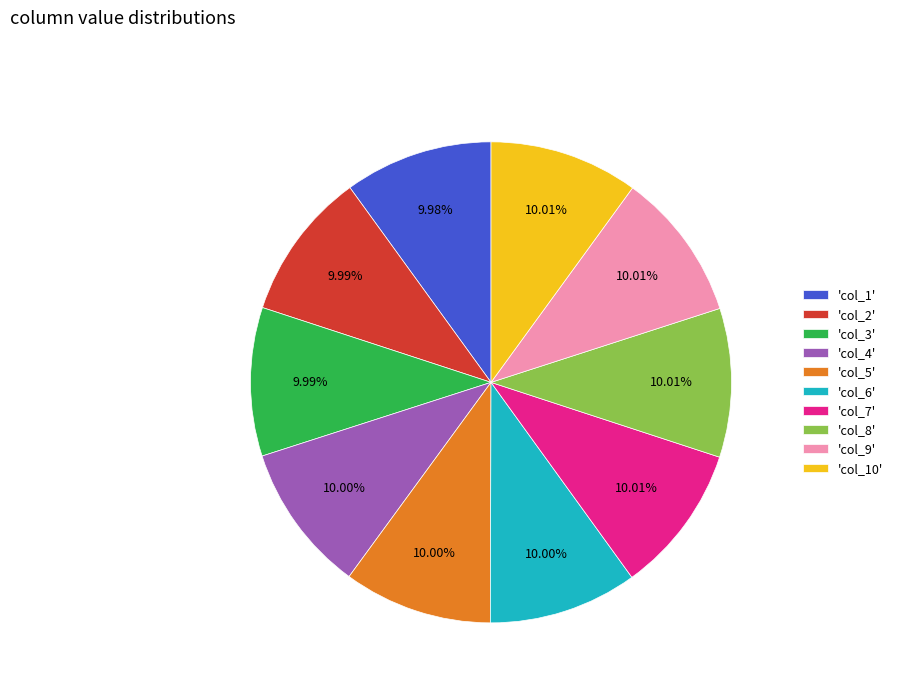

Is the sum of 'col_10' and 'col_4' greater than half?

No